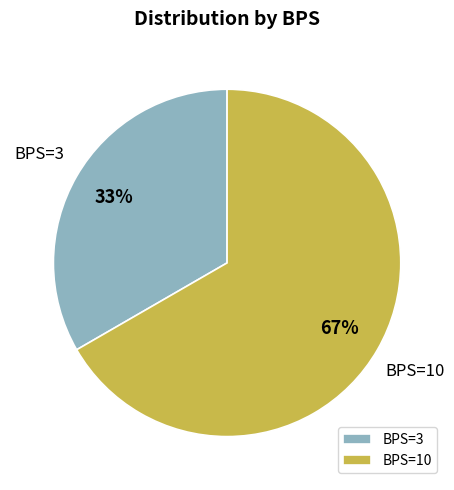

Approximately how many times larger is the value at BPS=10 compared to BPS=3?

2.0